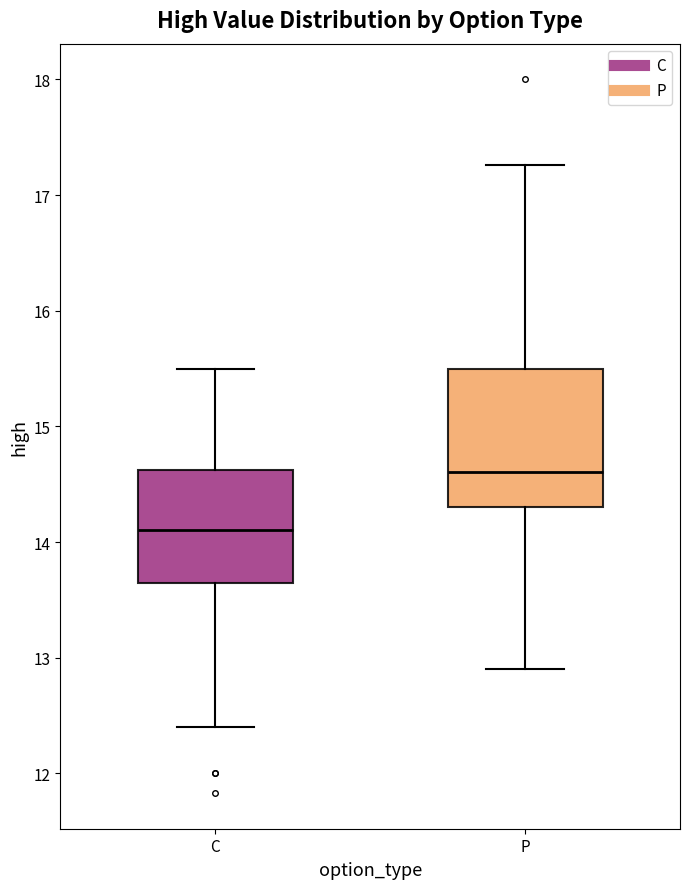

Comparing the boxes themselves (not the whiskers), which one is the tallest?

P